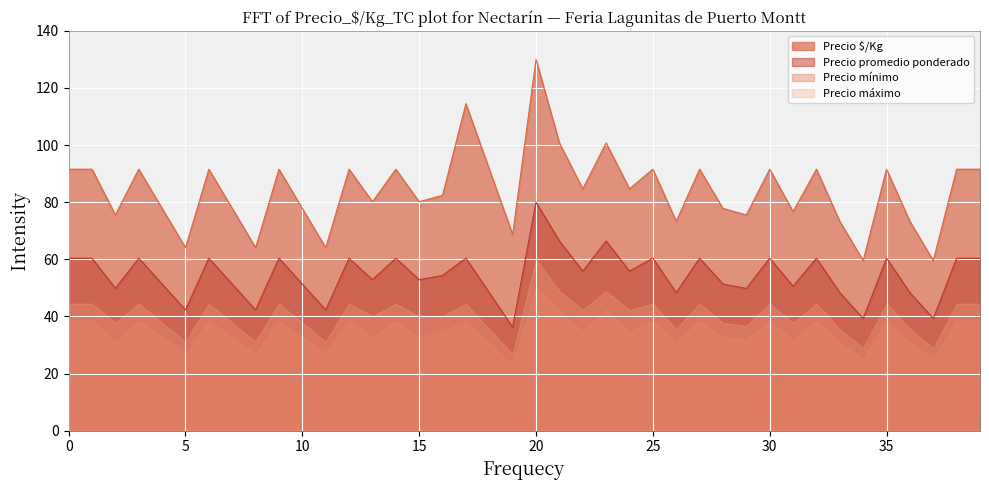

Rank the series by their maximum value, from lowest to highest.

Precio mínimo, Precio máximo, Precio promedio ponderado, Precio $/Kg